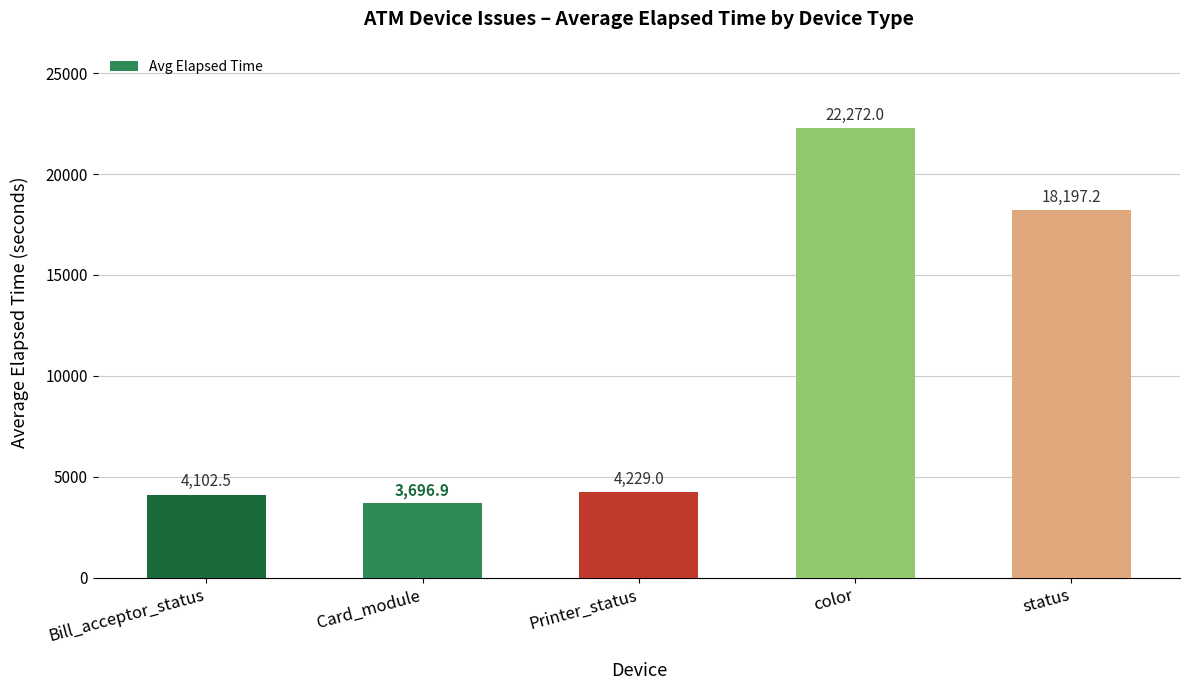

At which category does the chart reach its peak across all series?

color